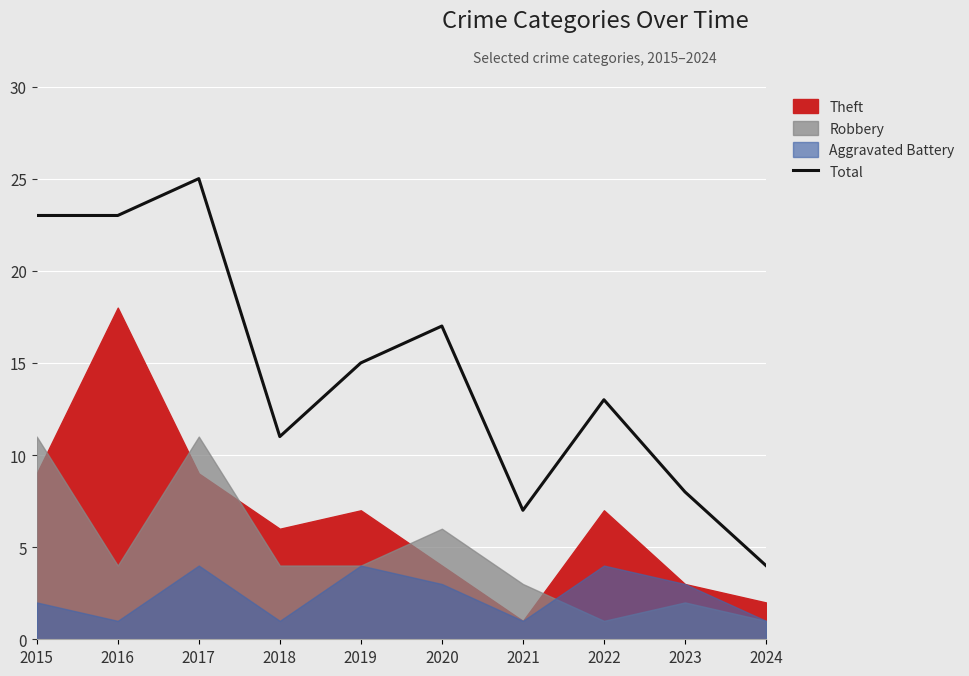

Which category has the lowest value across all series?

2024